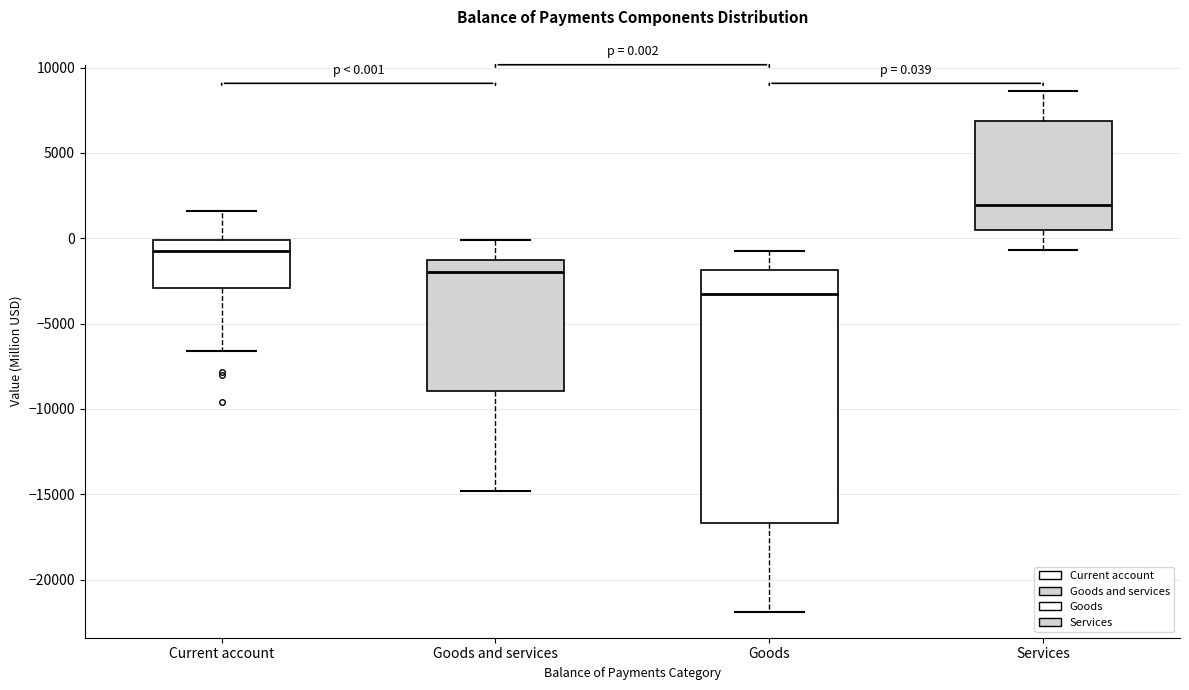

Which box's median line is the highest?

Services